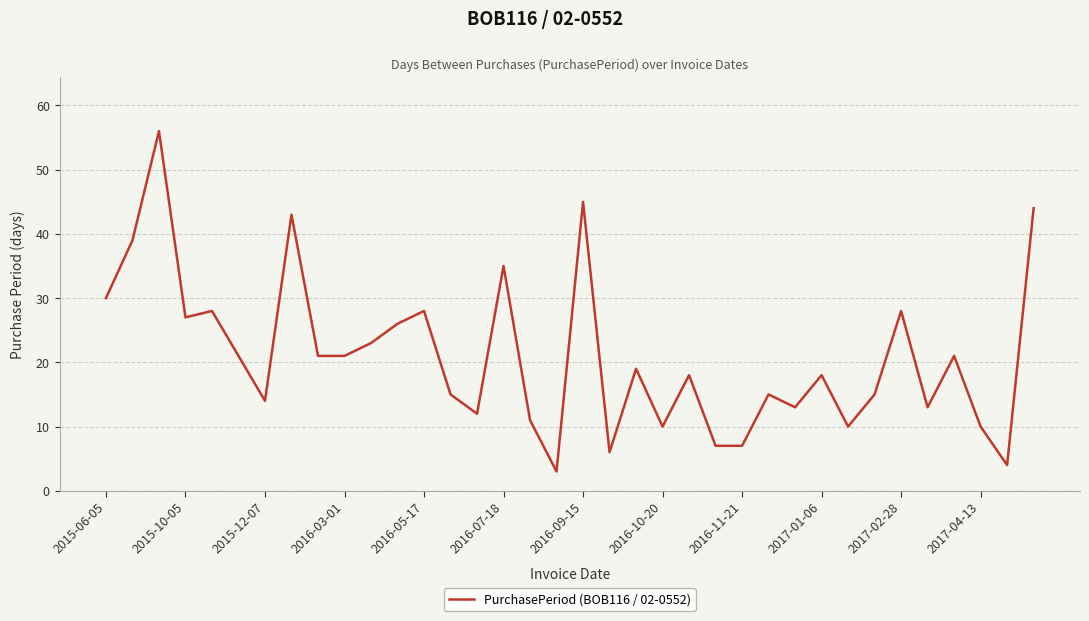

Reading left to right, list all the values displayed in this chart.

30	39	56	27	28	21	14	43	21	21	23	26	28	15	12	35	11	3	45	6	19	10	18	7	7	15	13	18	10	15	28	13	21	10	4	44